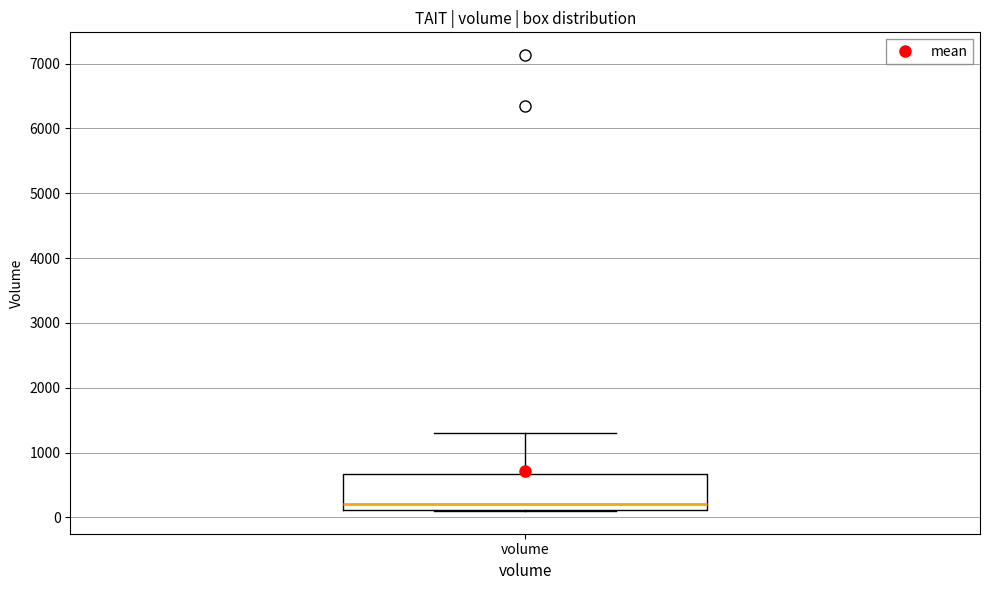

Read this box plot against the y-axis: the position of the median line, the range covered by the box, and the ends of both whiskers. The values are not printed on the chart, so give them approximately, as read against the axis.

median 200, box 100 to 700, whiskers 100 to 1300